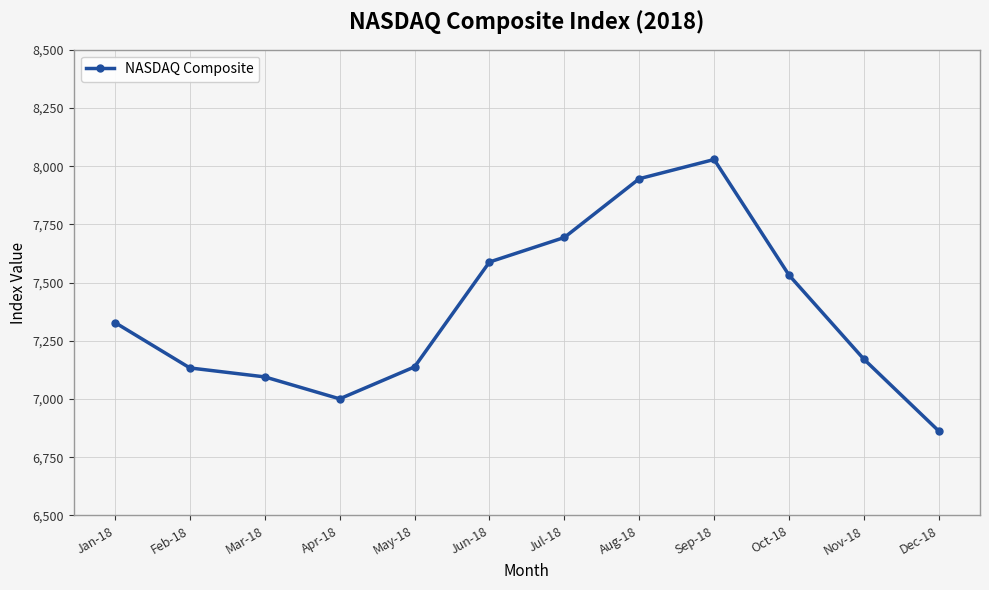

What is the change in value from Feb-18 to May-18?

+4.5